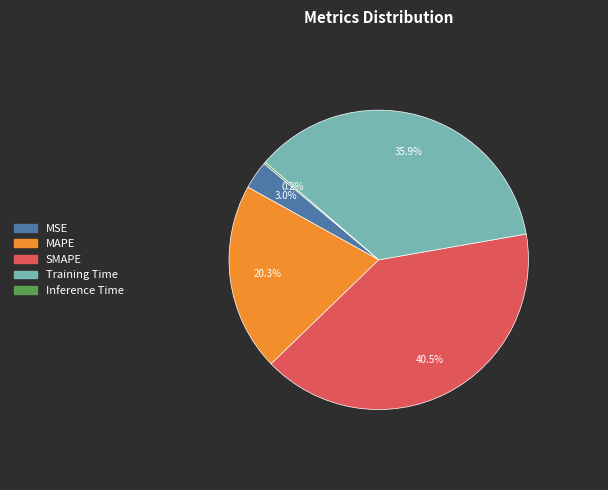

Is there any slice that represents more than half of the pie?

No